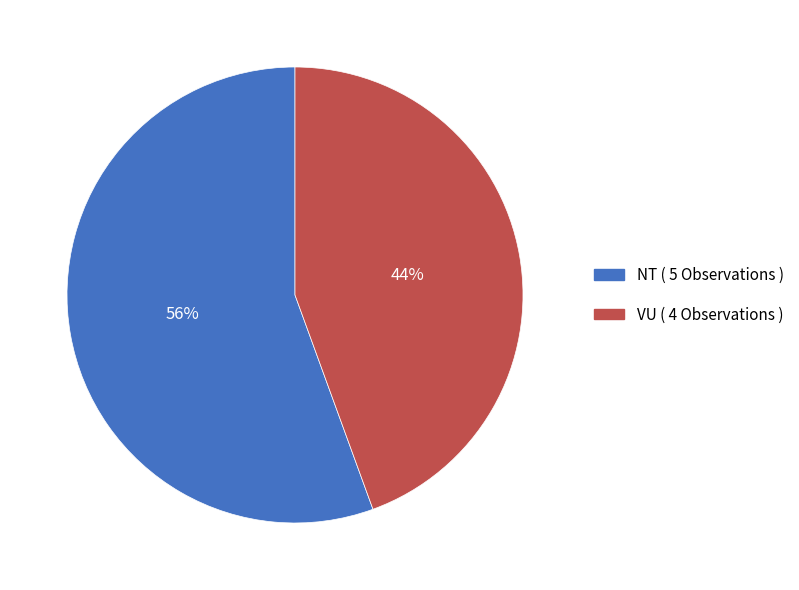

What is the smallest slice in the pie chart?

VU ( 4 Observations )